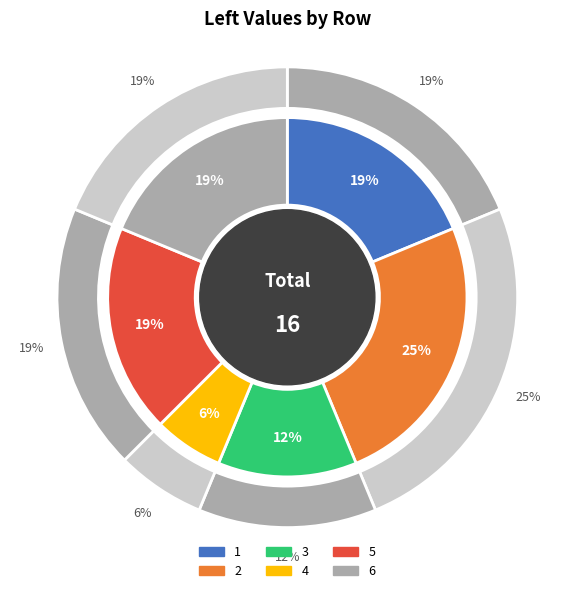

What is the change in value from 3 to 5?

+1